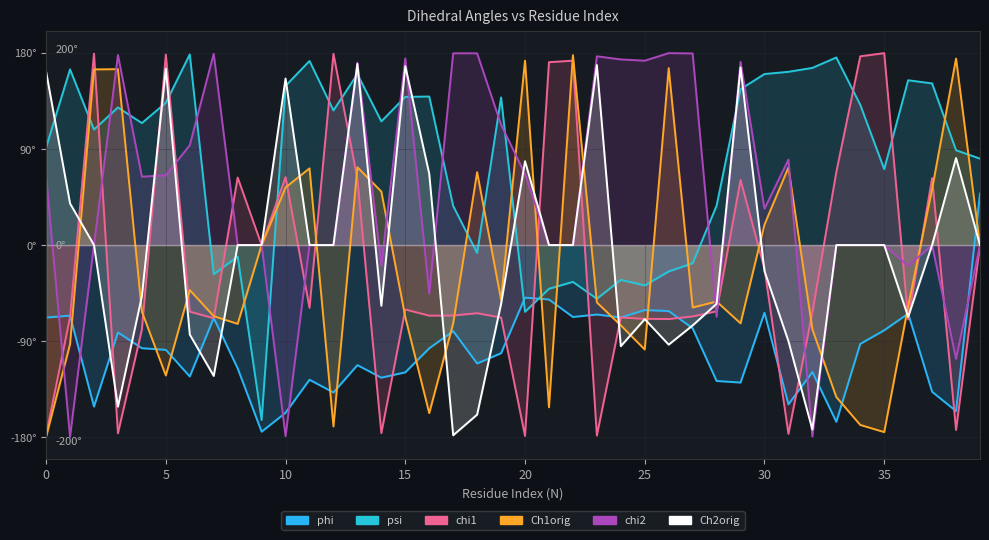

What is the greatest value displayed?

179.7